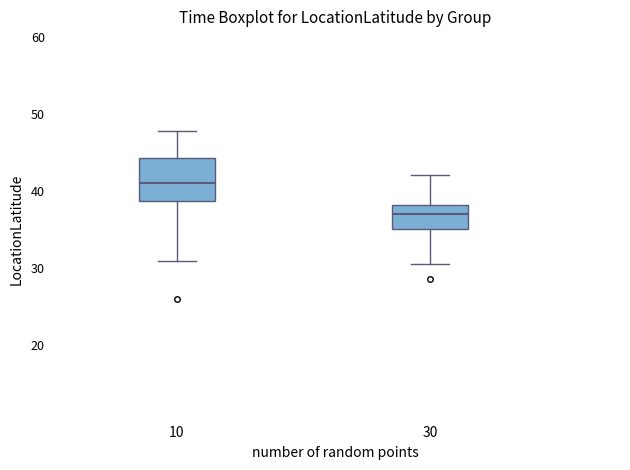

Reading left to right, read every box against the y-axis: the position of its median line, the range the box covers, and the ends of its whiskers. The values are not printed on the chart, so give them approximately, as read against the axis.

10: median 41, box 39 to 44, whiskers 31 to 48
30: median 37, box 35 to 38, whiskers 31 to 42